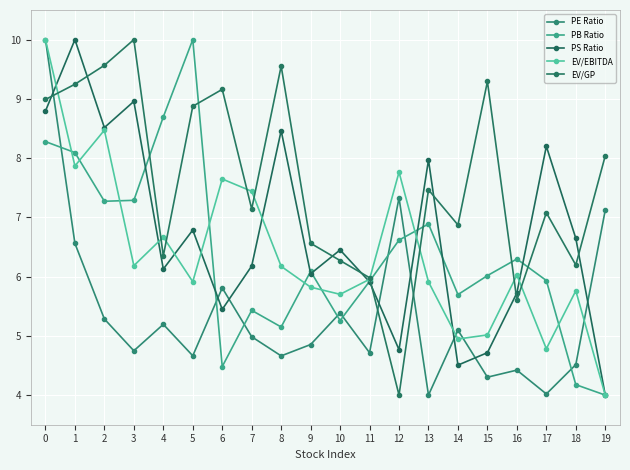

Is this an area chart (filled region under the line)?

No